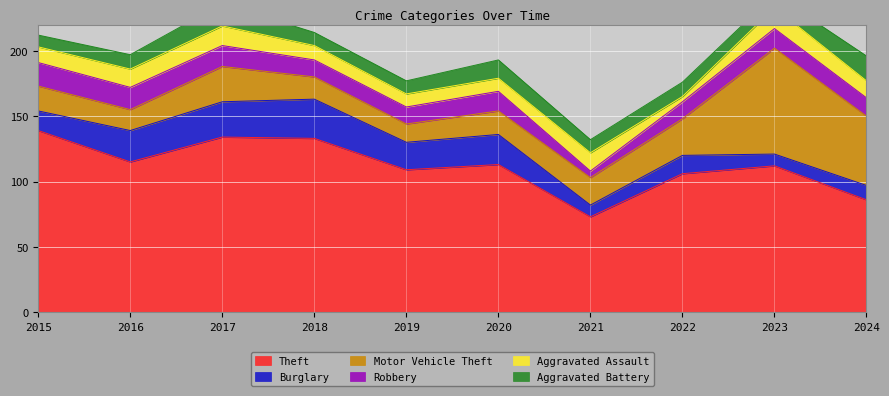

Which has a higher value, 2024 or 2023?

2023